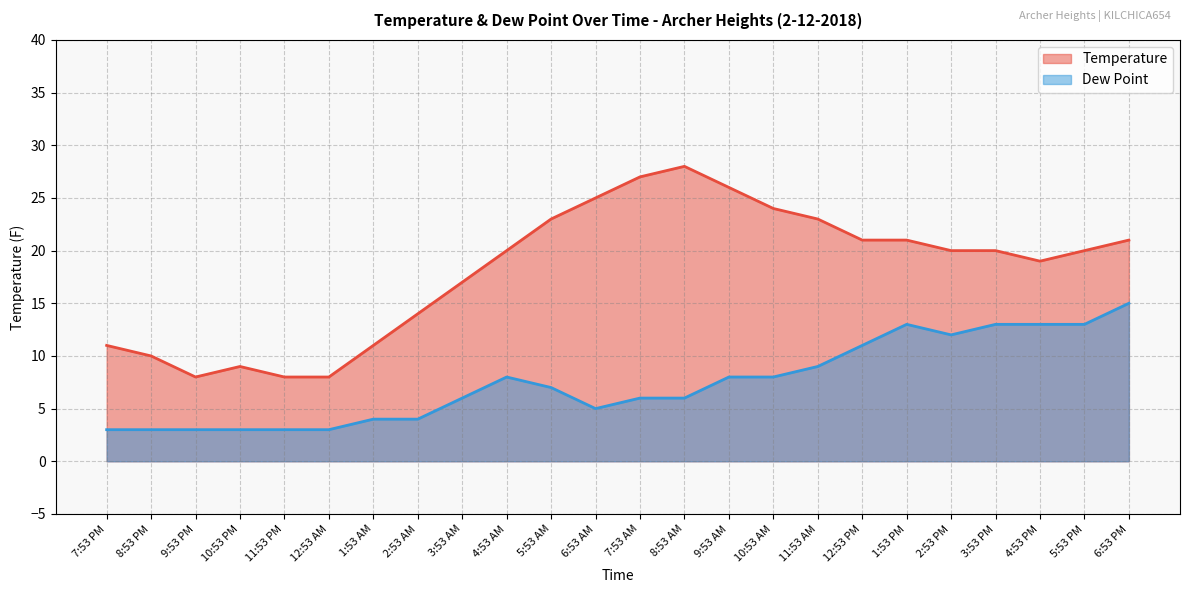

Does the chart have visible grid lines?

Yes